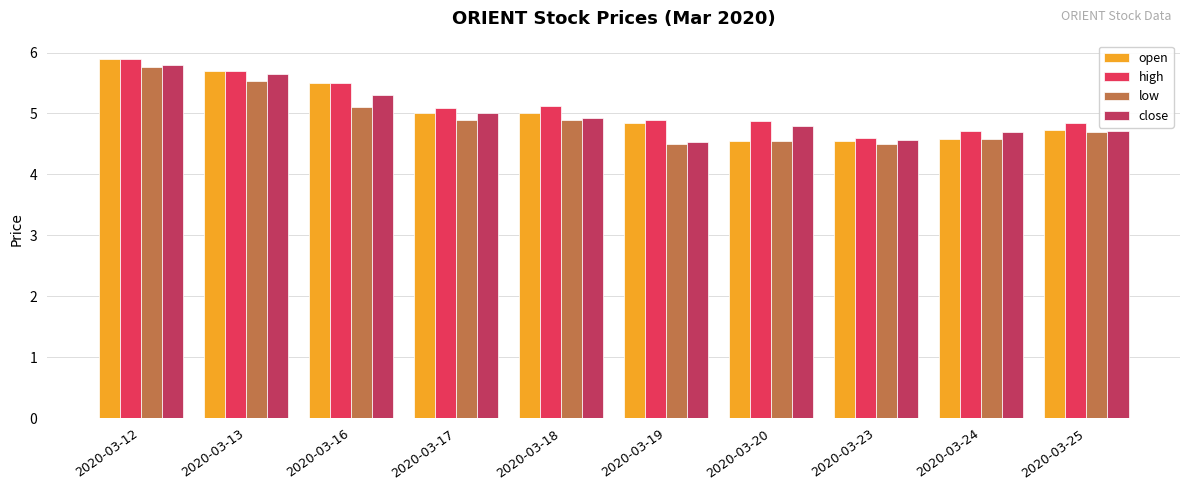

What is the difference between the maximum and minimum values in the low series?

1.3